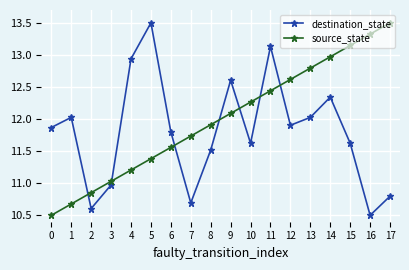

Count the number of data series in this chart.

2